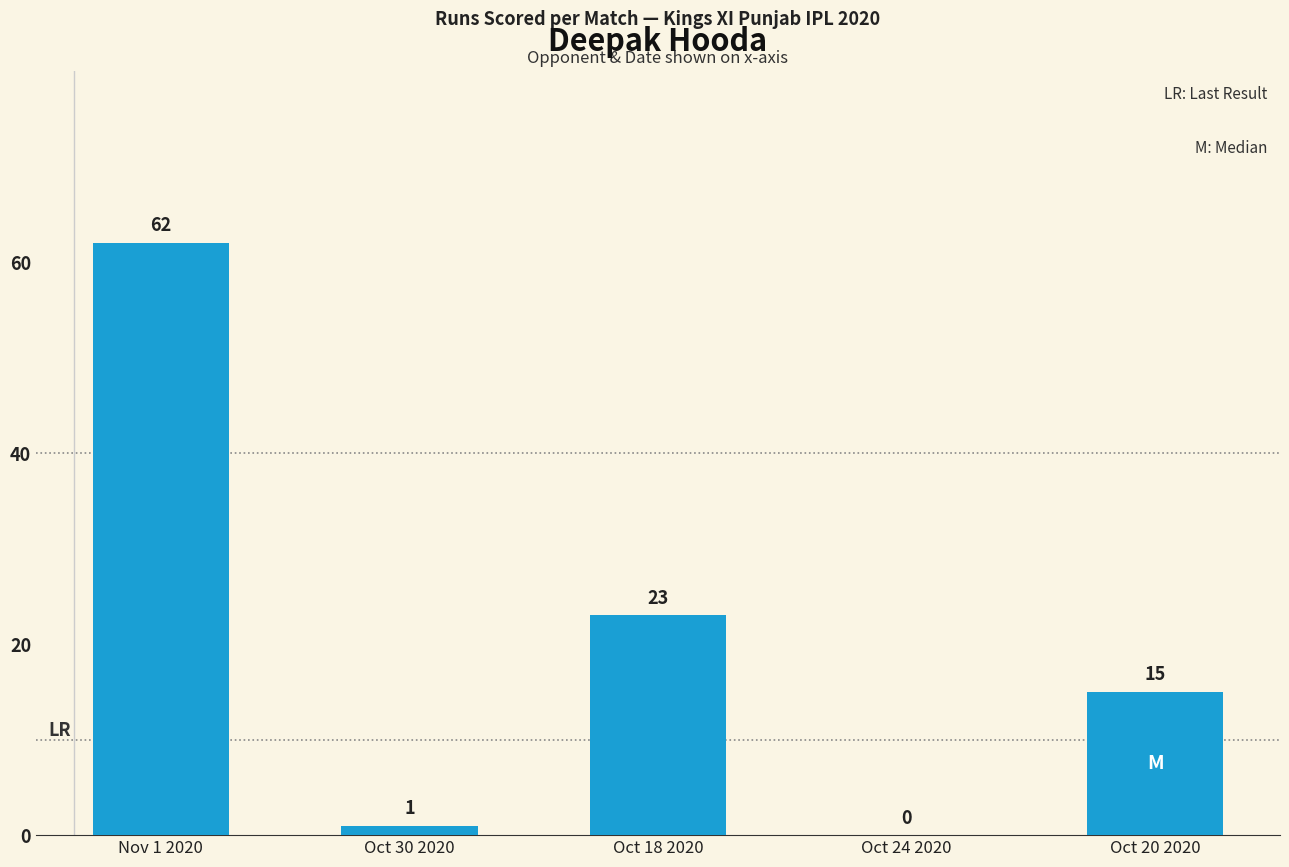

What is the sum of all values?

101